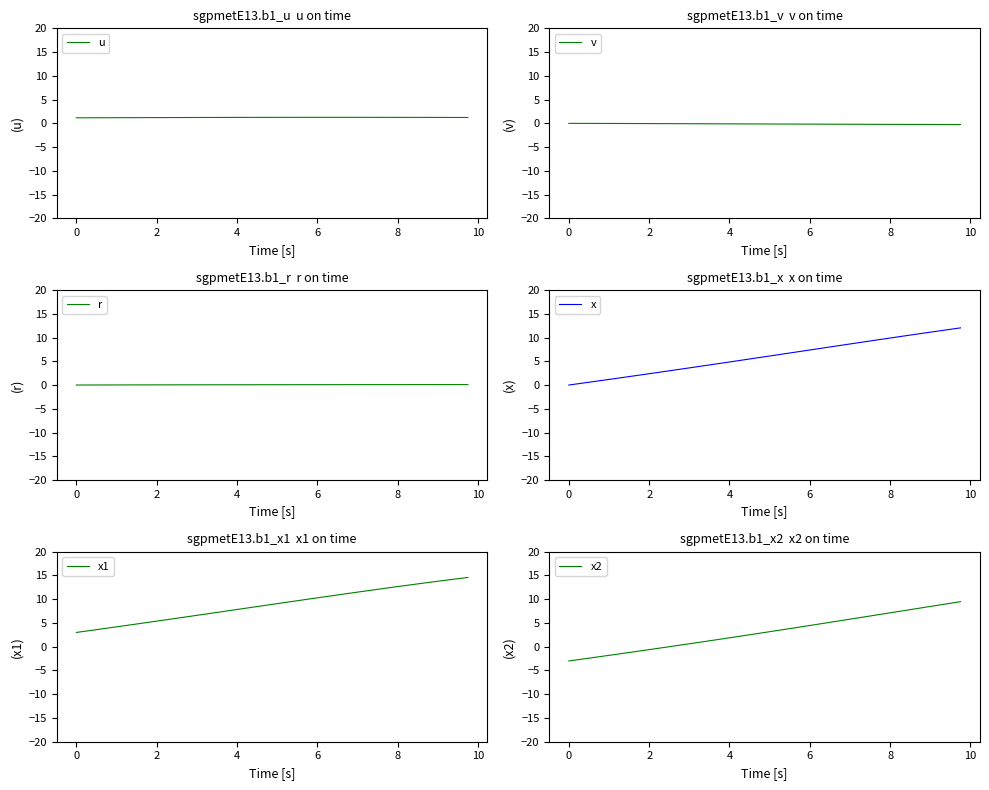

The value of x at 6 is 11.0. True or false?

False